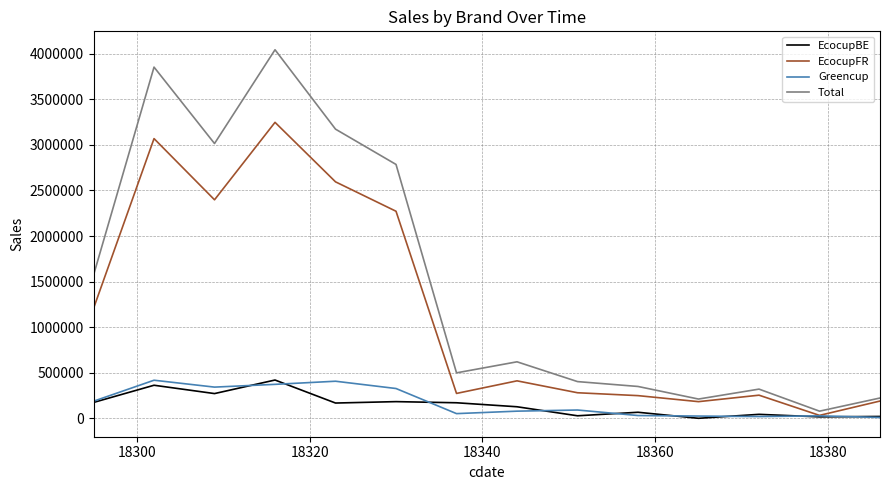

Does the chart have visible grid lines?

Yes